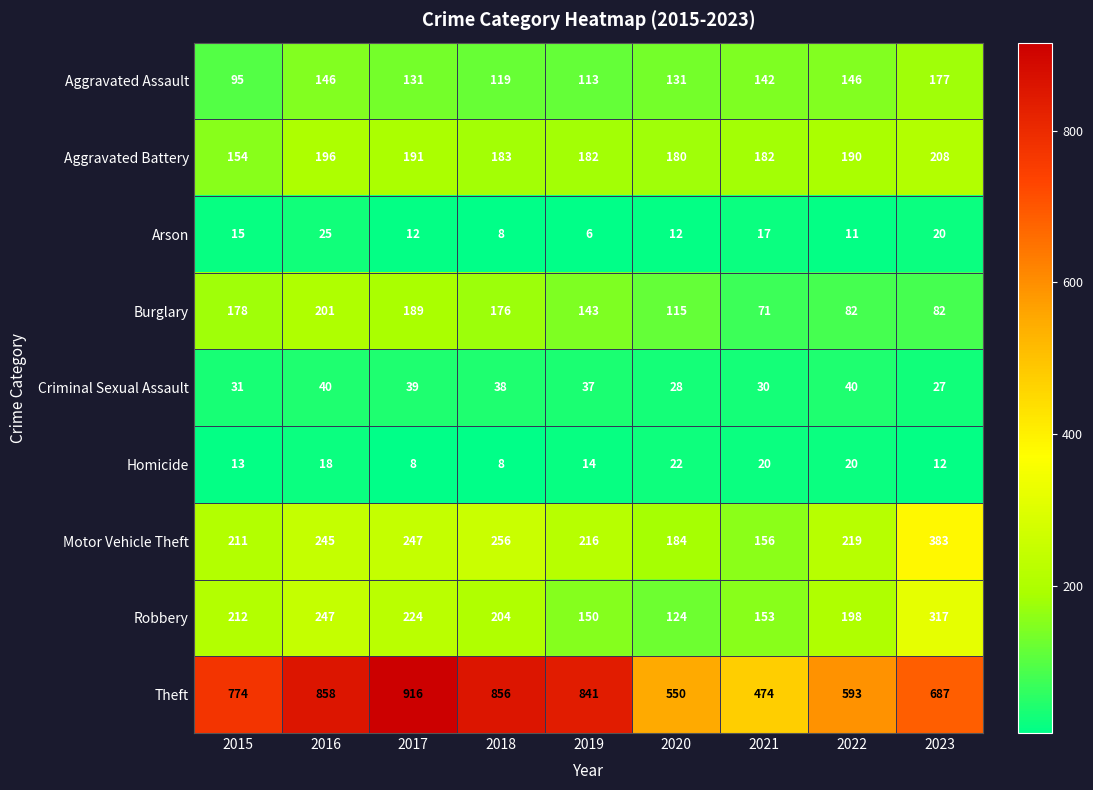

Which label corresponds to the largest value in the chart?

2017